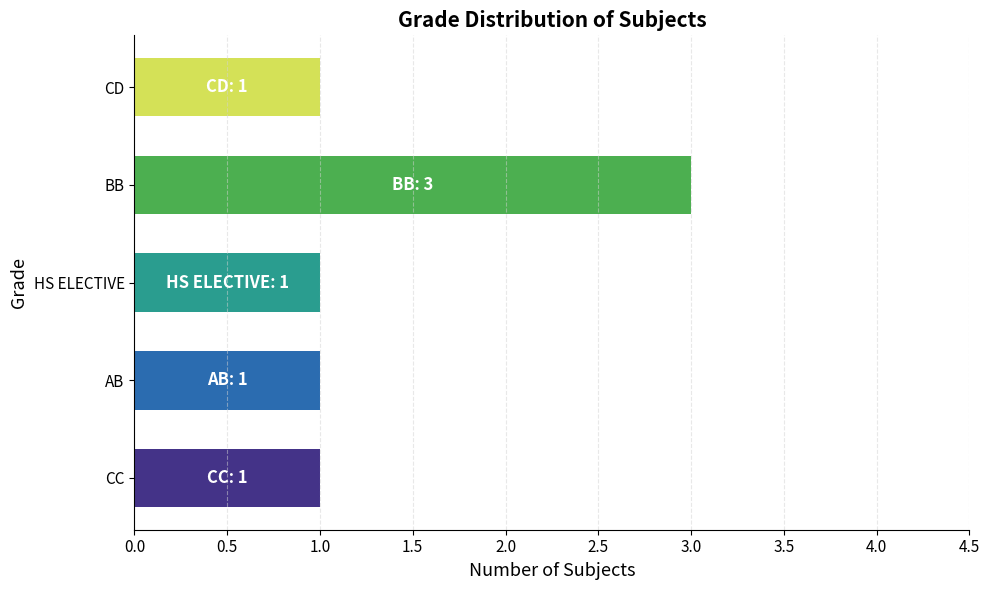

True or false: the data shows 1 at CD.

True